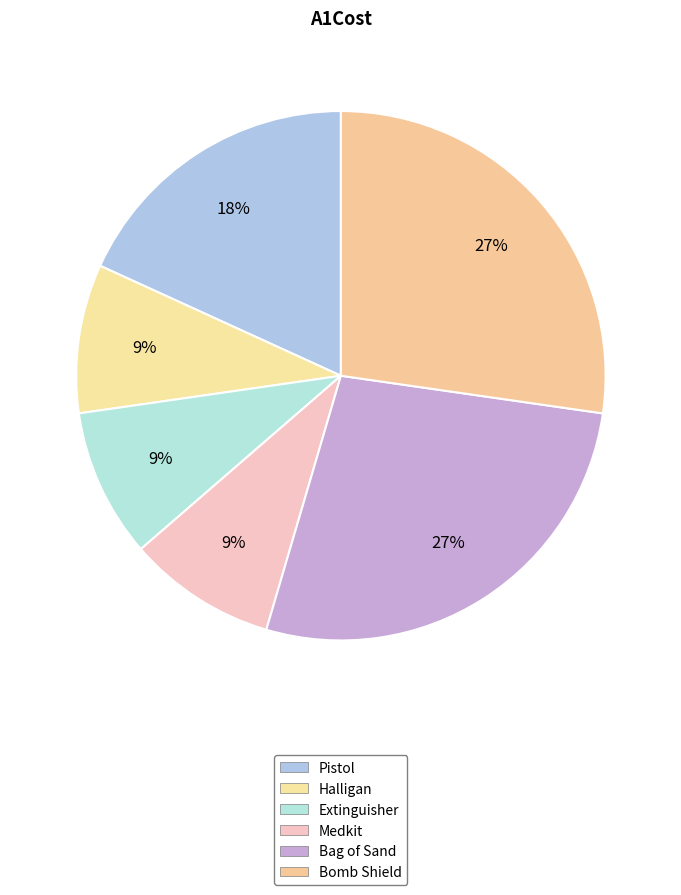

Is Medkit the majority of the pie?

No